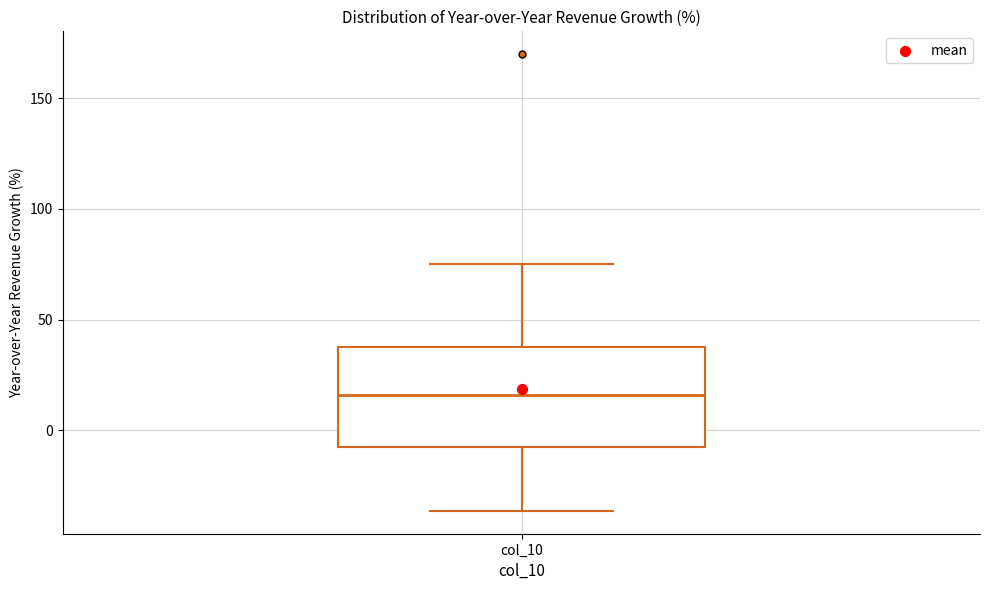

Read this box plot against the y-axis: the position of the median line, the range covered by the box, and the ends of both whiskers. The values are not printed on the chart, so give them approximately, as read against the axis.

median 15, box -10 to 40, whiskers -35 to 75